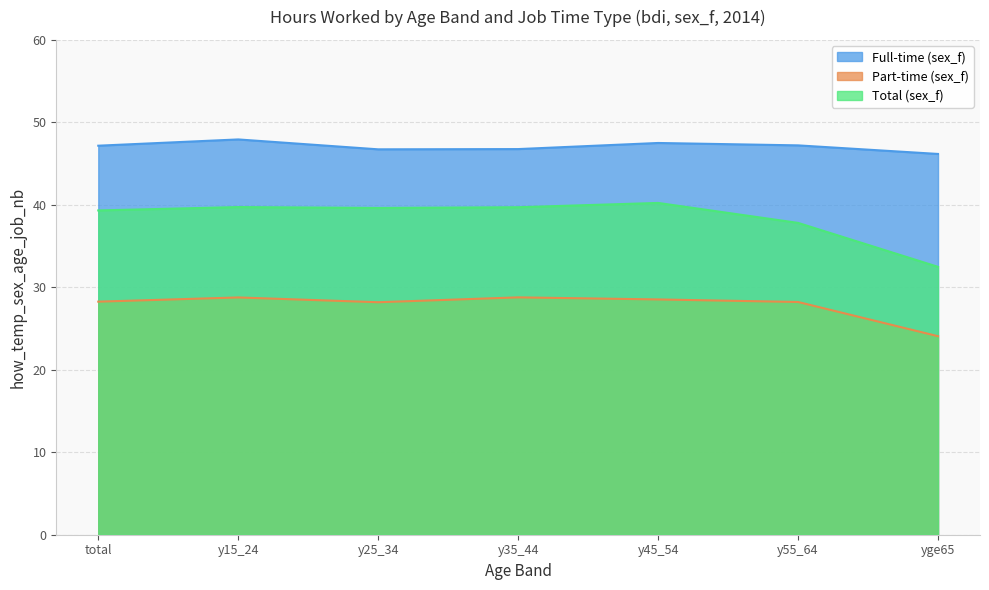

How many interior local peaks does the Part-time (sex_f) series have?

2